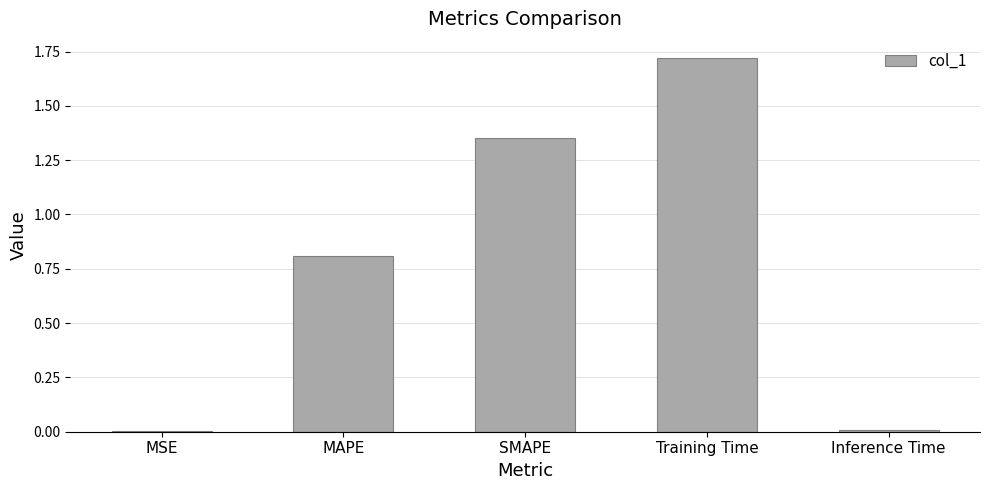

Is it true that the value at Inference Time is 0.0?

True